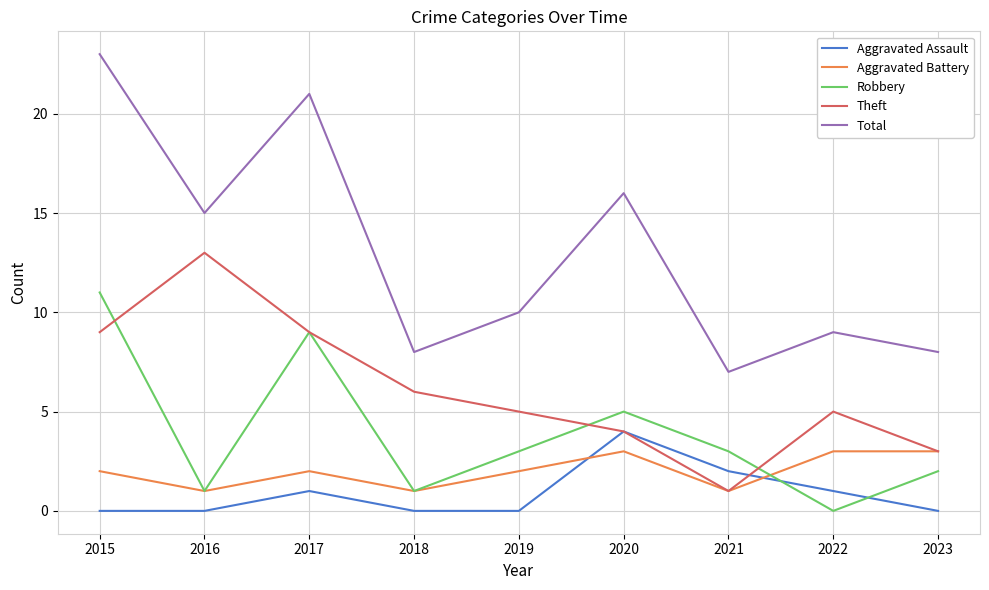

True or false: Aggravated Battery and Aggravated Assault intersect in this chart.

True